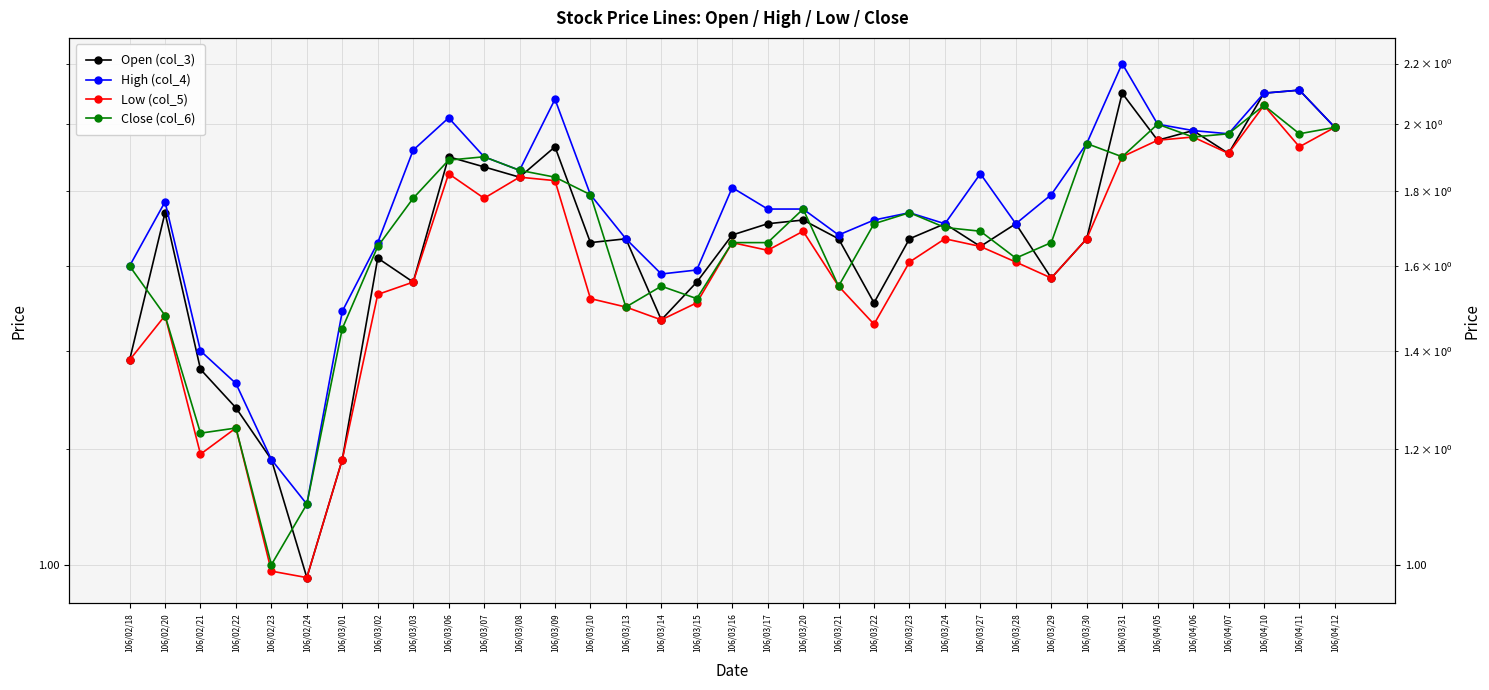

True or false: High (col_4) and Close (col_6) intersect in this chart.

False